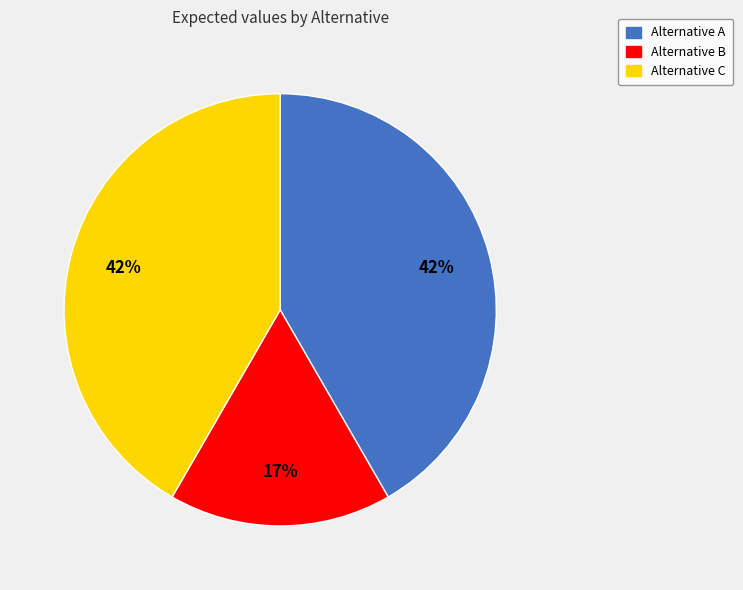

Which slice is the smallest?

Alternative B